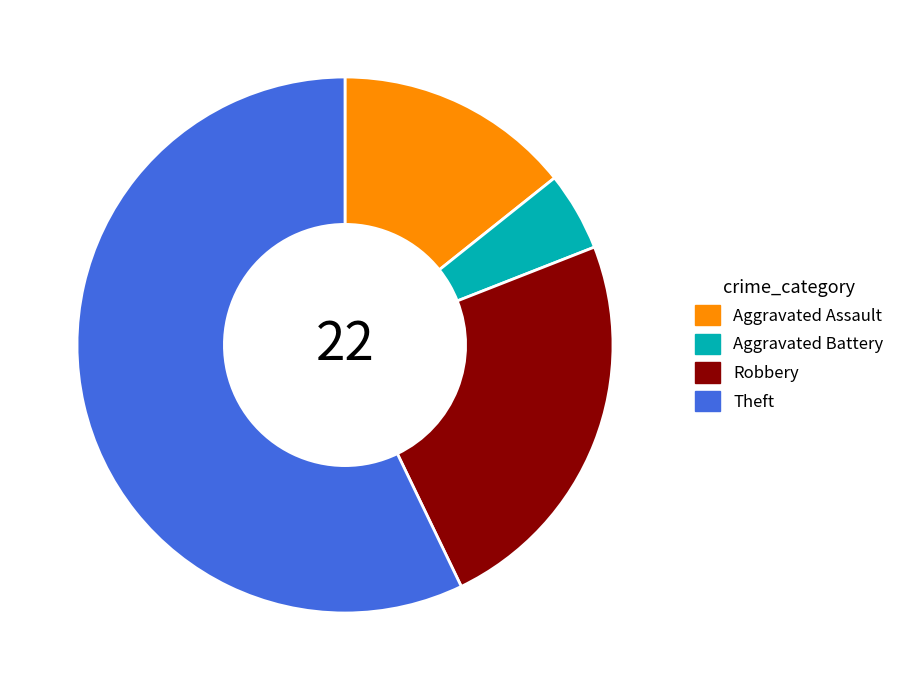

How many segments does this pie chart have?

4